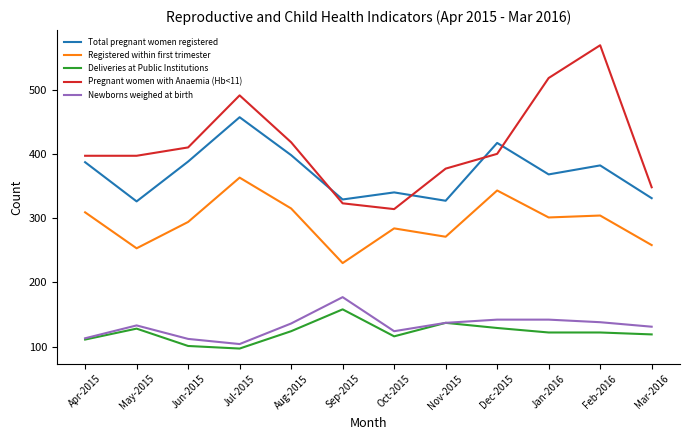

Is the value of Registered within first trimester at Dec-2015 greater than the value of Total pregnant women registered at Mar-2016?

Yes